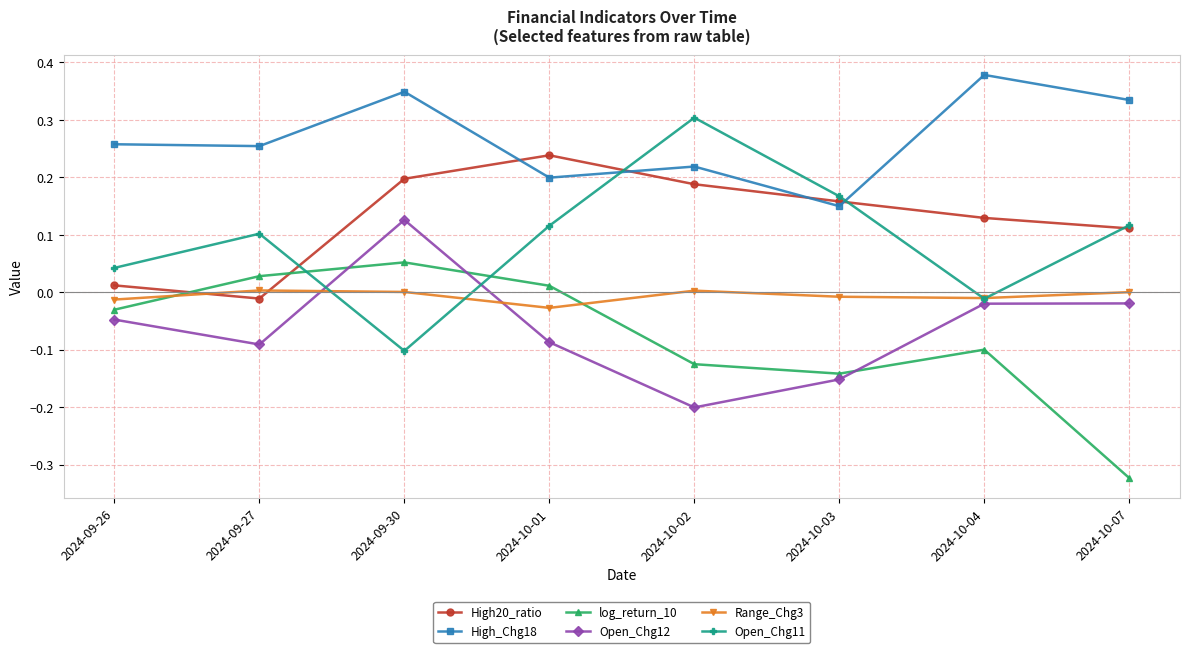

Which series has the widest spread of values?

Open_Chg11